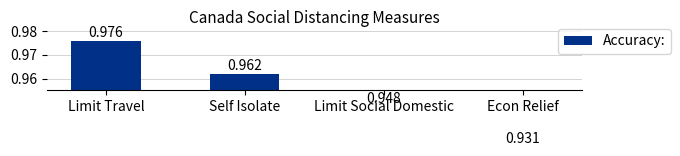

What is the average value?

1.0